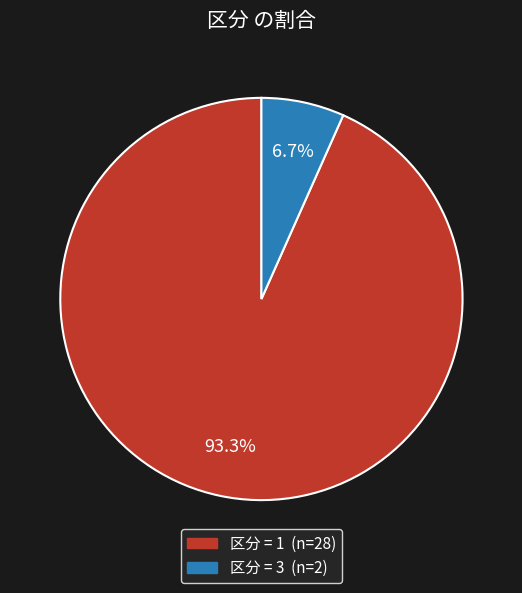

Is there any slice that represents more than half of the pie?

Yes